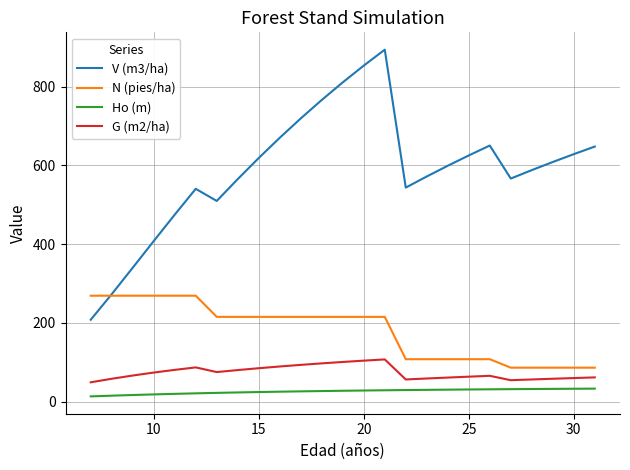

Which series has the largest range (max minus min)?

V (m3/ha)